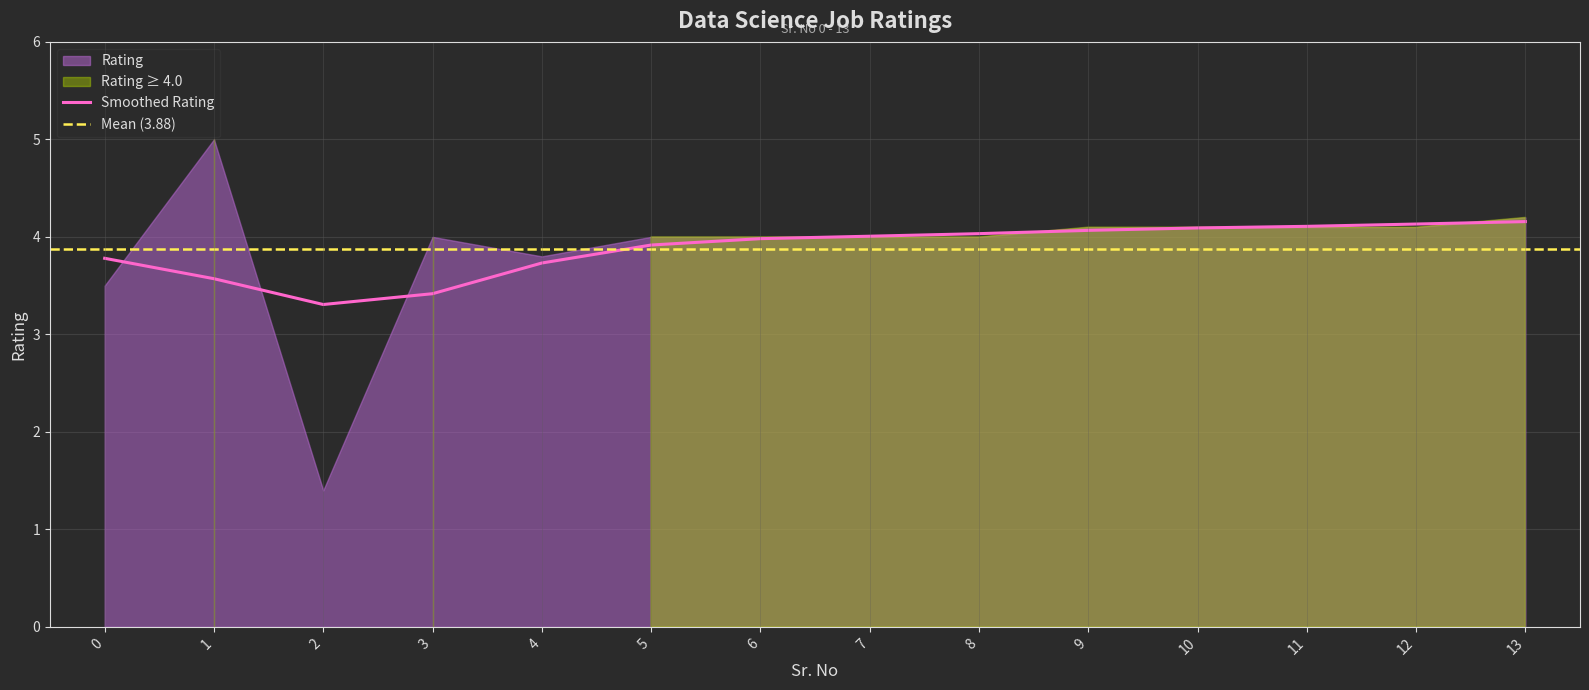

Does the chart display data point markers on the line(s)?

No